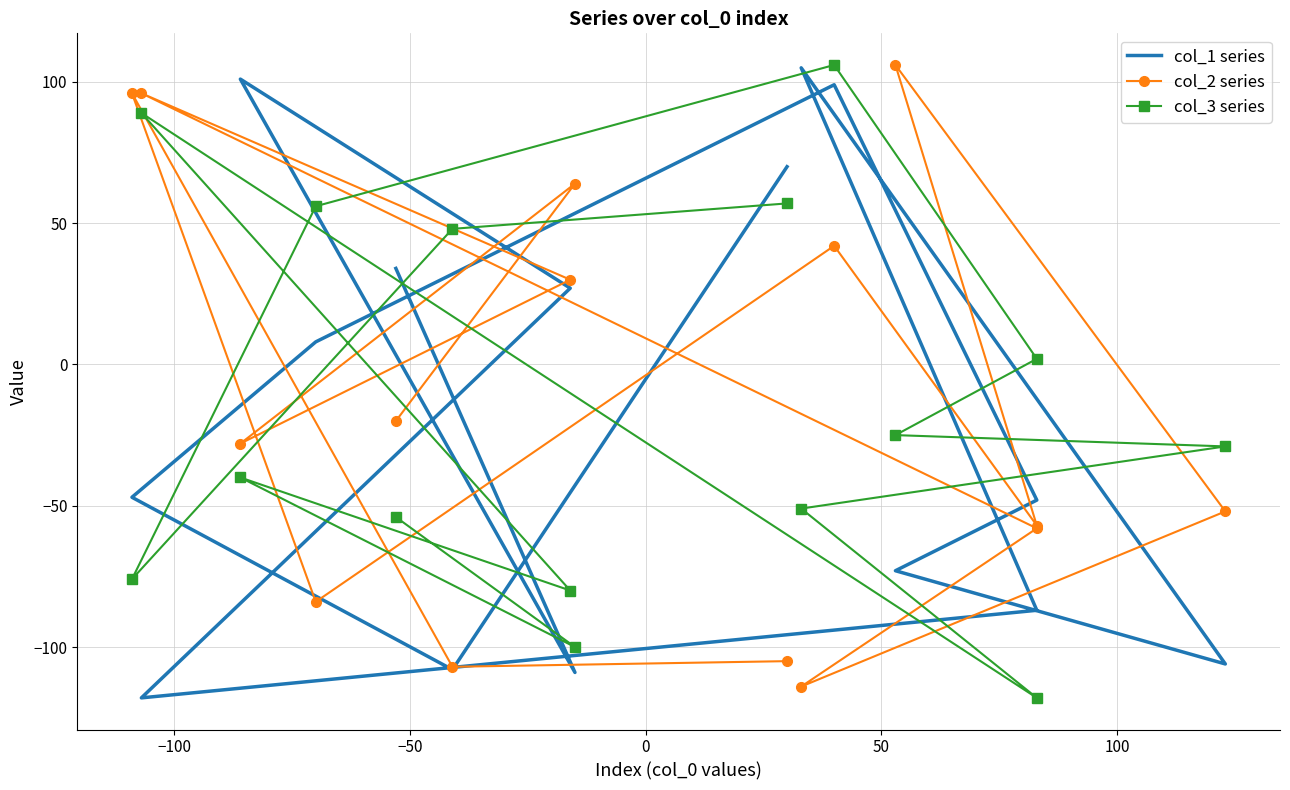

How many values in the col_2 series series are below -28?

7